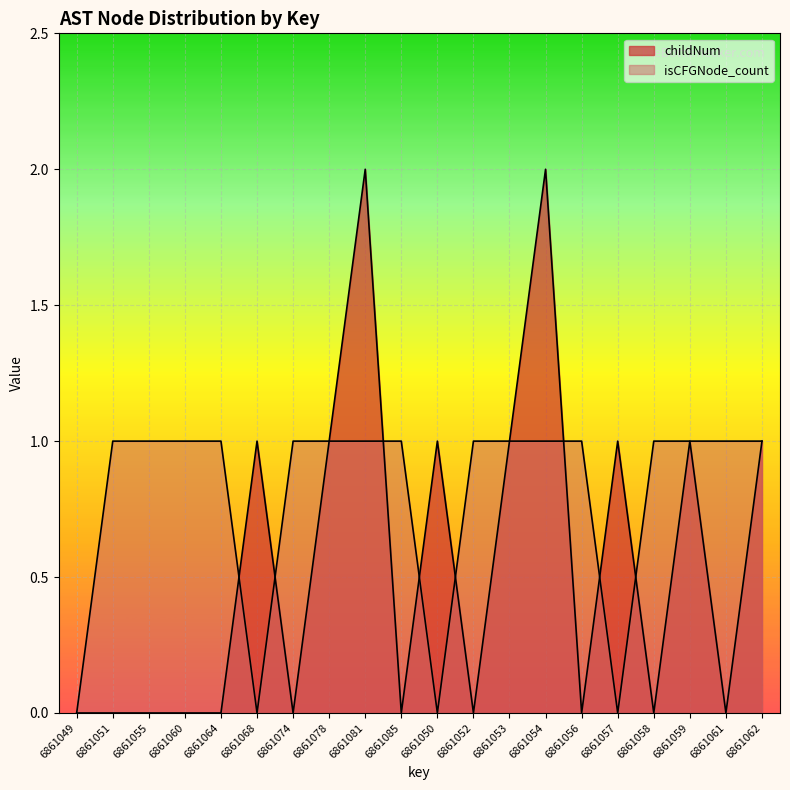

After their last crossing, which series has the higher values: isCFGNode_count or childNum?

isCFGNode_count